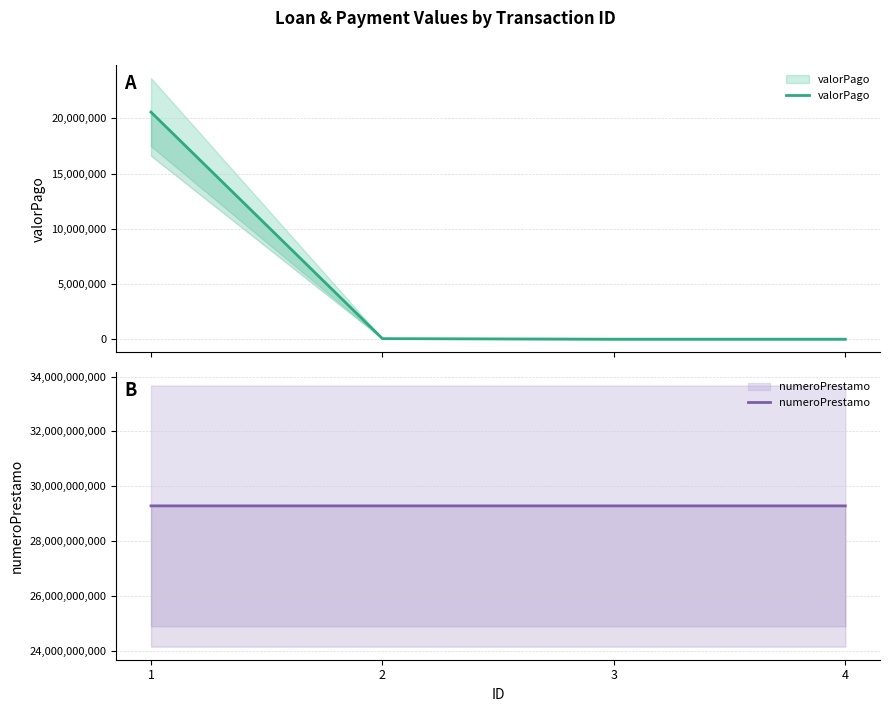

What is the approximate value of valorPago at 3, to the nearest 50?

1000